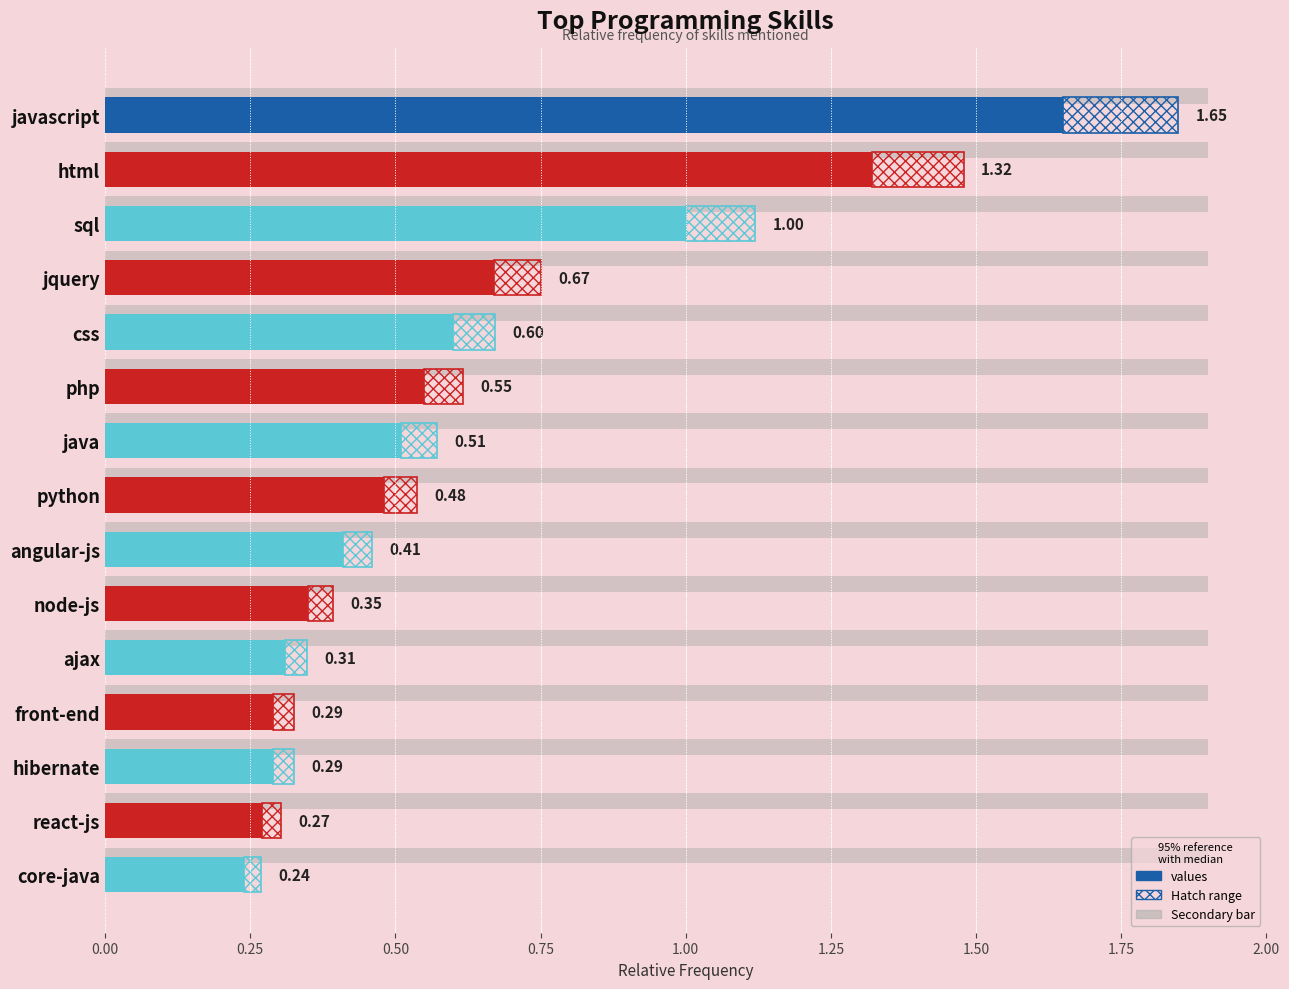

What is the difference between the second highest and second lowest values?

1.1